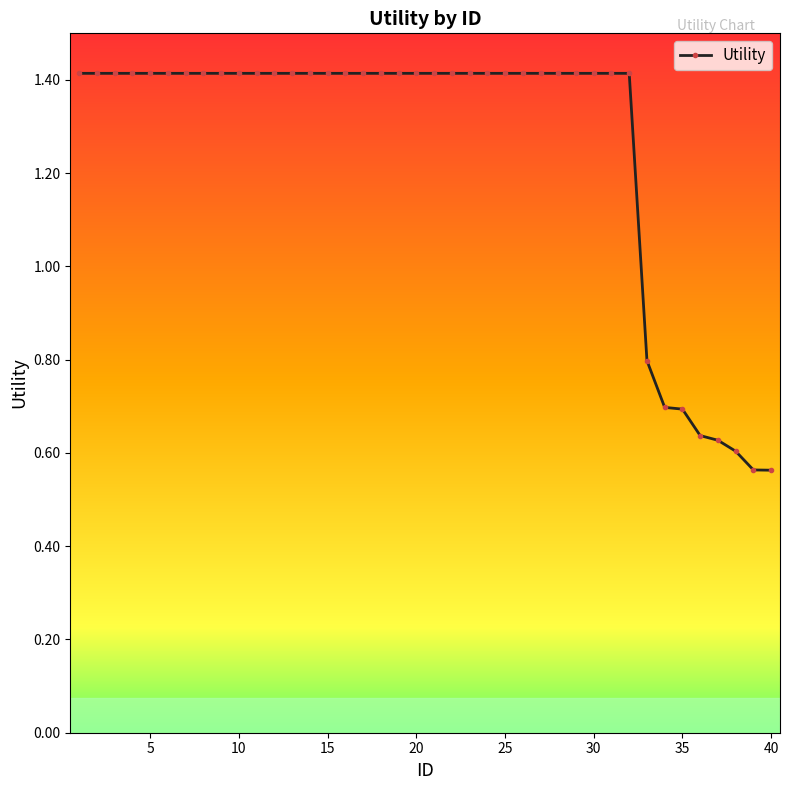

How many values are between 1 and 2?

32